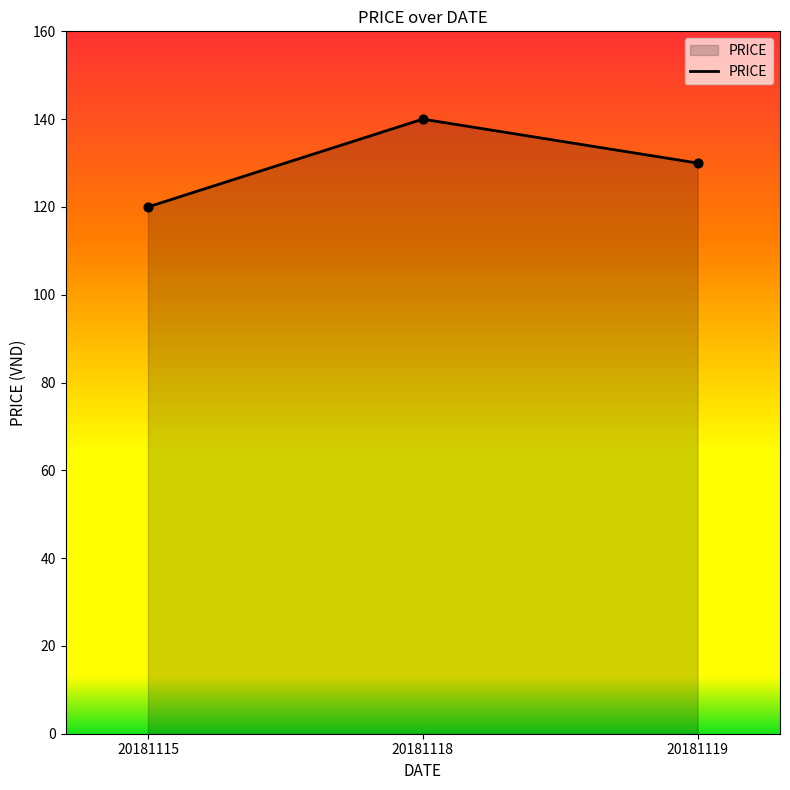

What is the change in value from 20181115 to 20181118?

+20